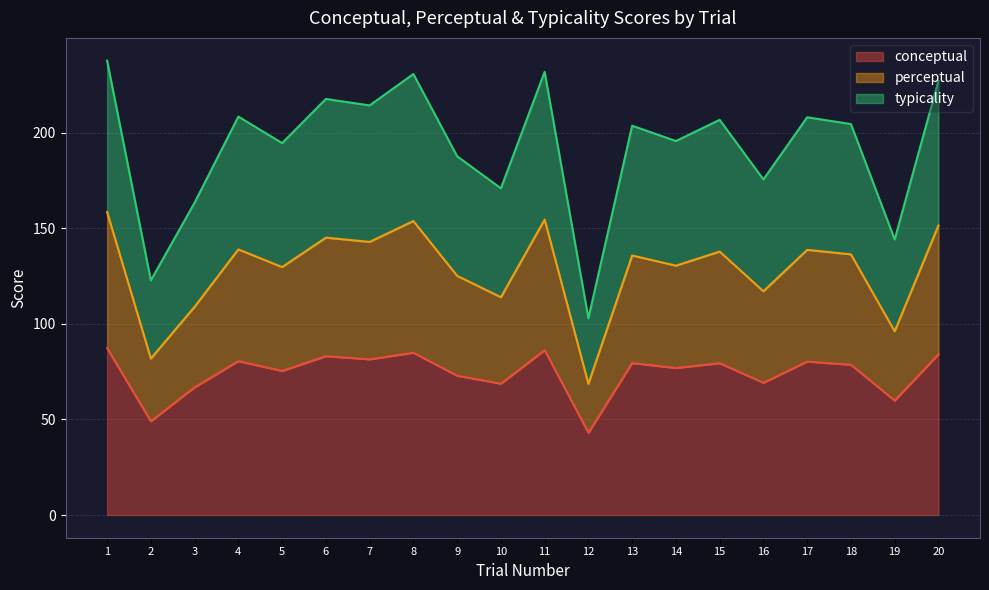

What is the difference between the conceptual values at 10 and 17?

11.6